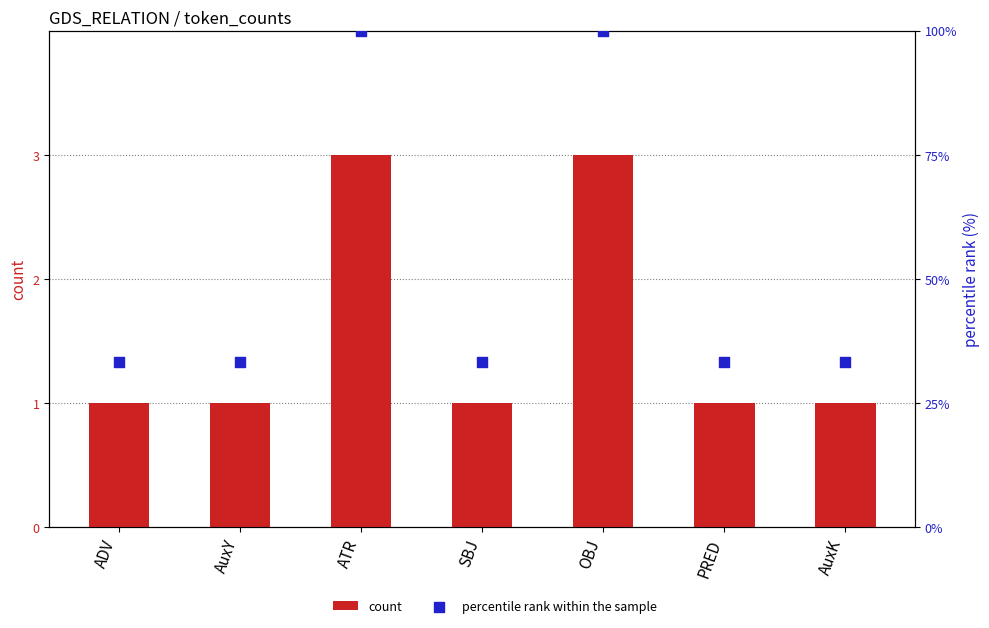

Which series has the largest total across all categories?

percentile rank within the sample